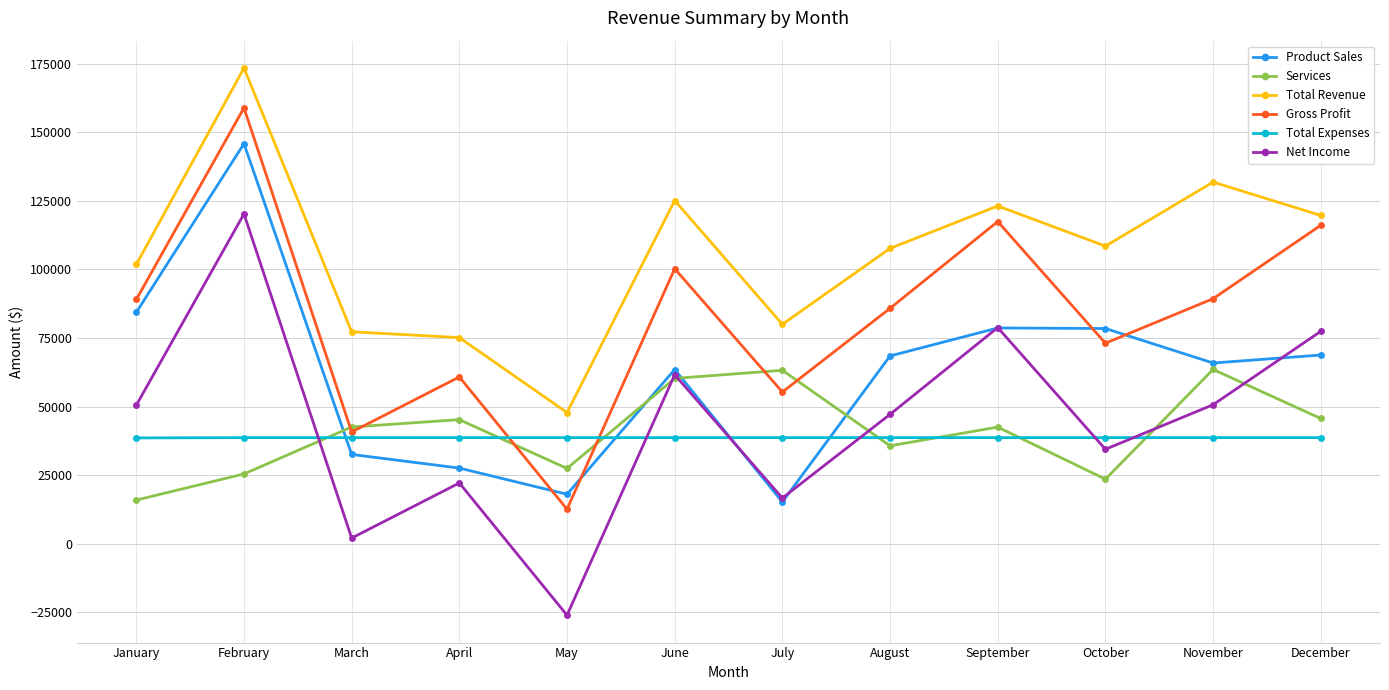

At which label does Product Sales reach its peak?

February